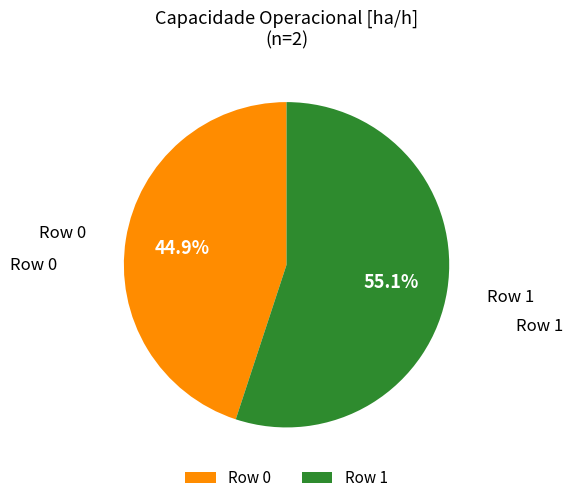

How many segments does this pie chart have?

2